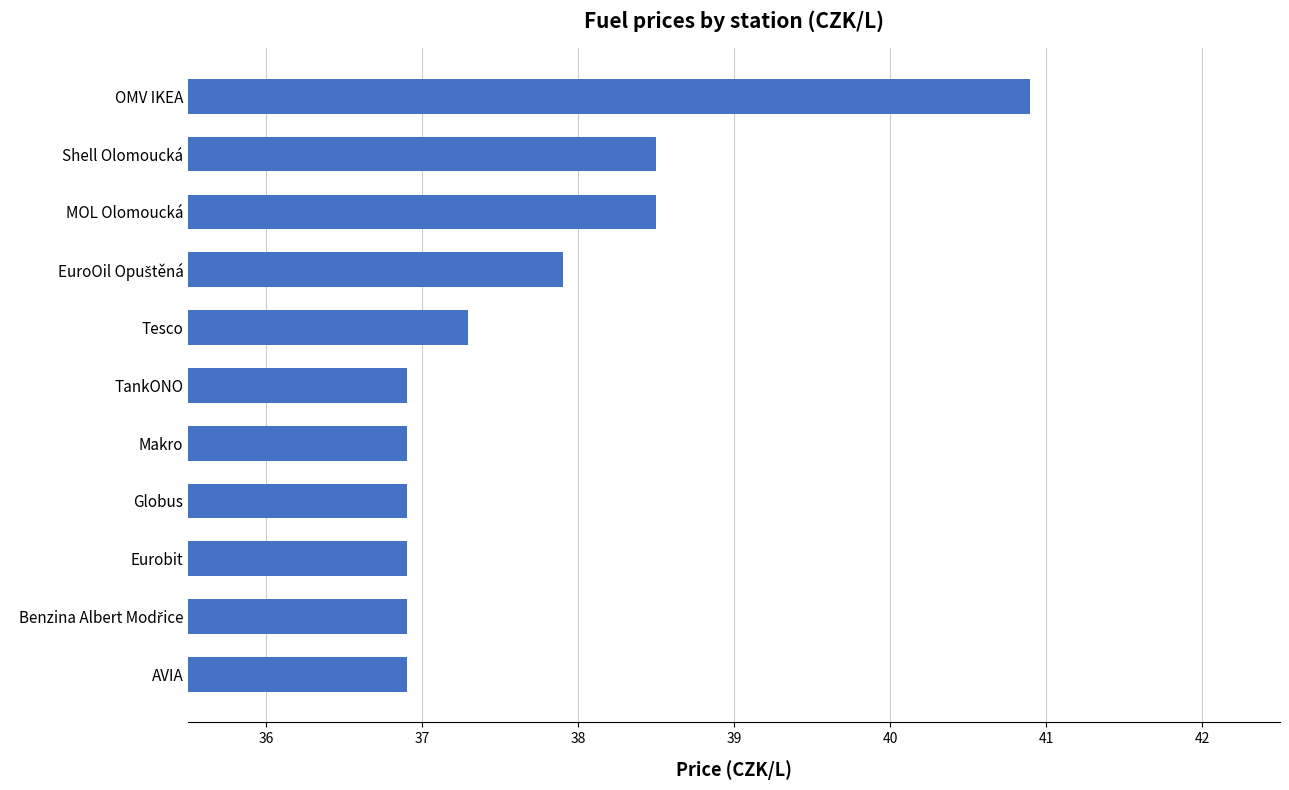

Reading top to bottom, what are all the values shown in this chart?

40.9	38.5	38.5	37.9	37.3	36.9	36.9	36.9	36.9	36.9	36.9